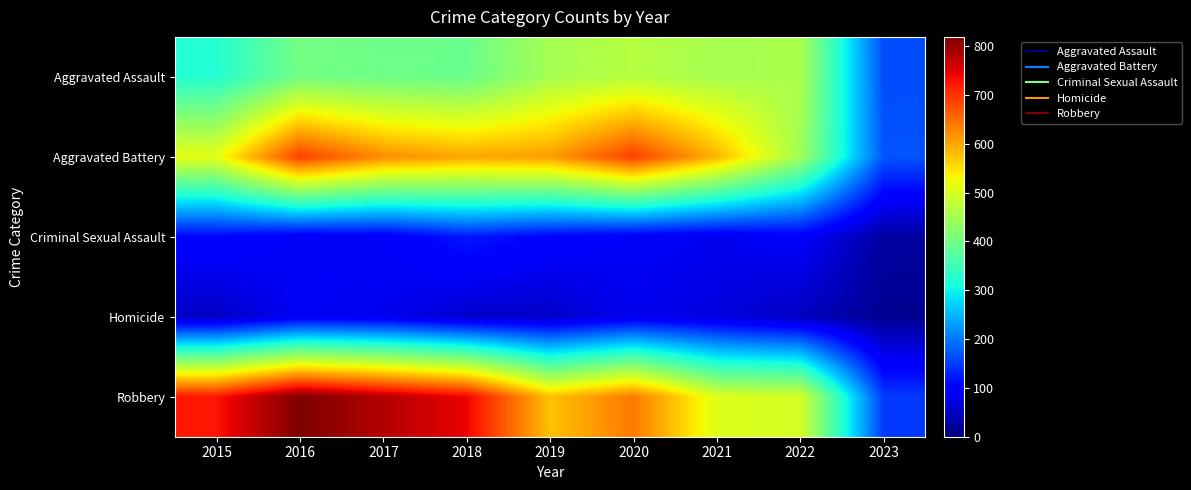

Reading left to right, transcribe all the data shown in this chart.

Aggravated Assault: 2015=323	2016=402	2017=396	2018=392	2019=452	2020=468	2021=452	2022=457	2023=164
Aggravated Battery: 2015=515	2016=691	2017=623	2018=600	2019=608	2020=691	2021=587	2022=446	2023=171
Criminal Sexual Assault: 2015=105	2016=87	2017=90	2018=122	2019=102	2020=89	2021=82	2022=93	2023=24
Homicide: 2015=50	2016=87	2017=82	2018=56	2019=53	2020=81	2021=69	2022=48	2023=14
Robbery: 2015=726	2016=819	2017=780	2018=741	2019=577	2020=639	2021=506	2022=497	2023=150